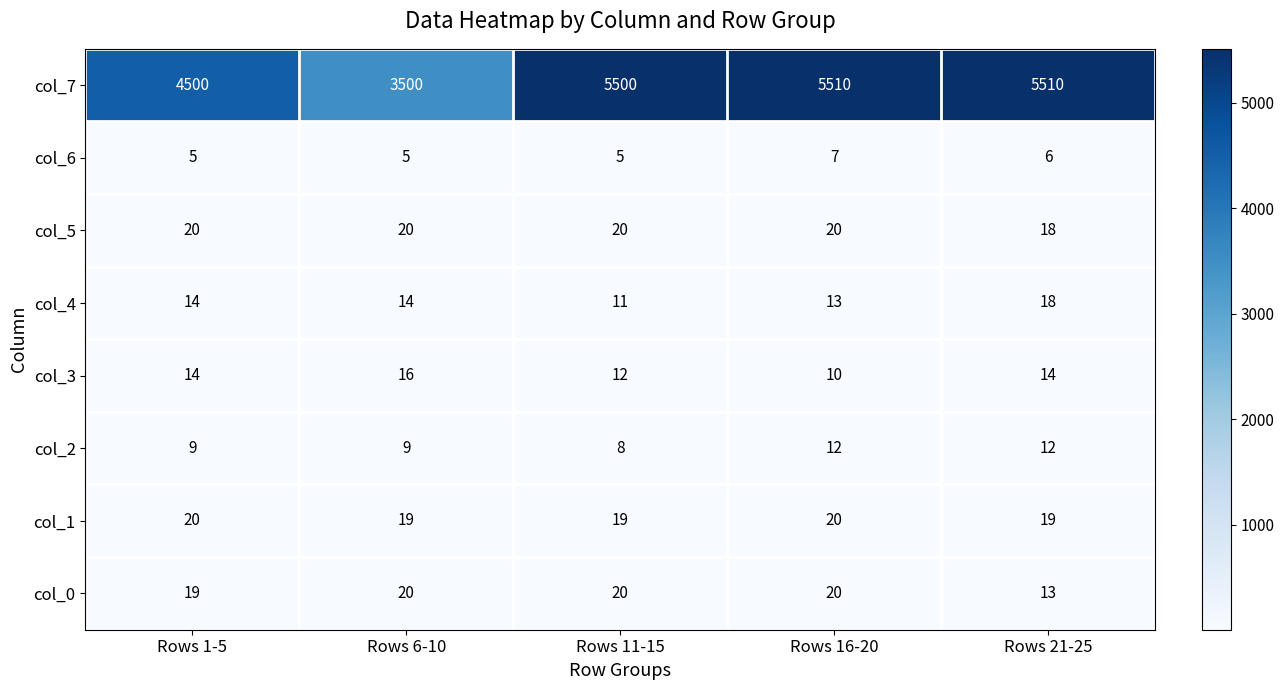

What is the difference between the maximum and minimum values in the col_7 series?

2010